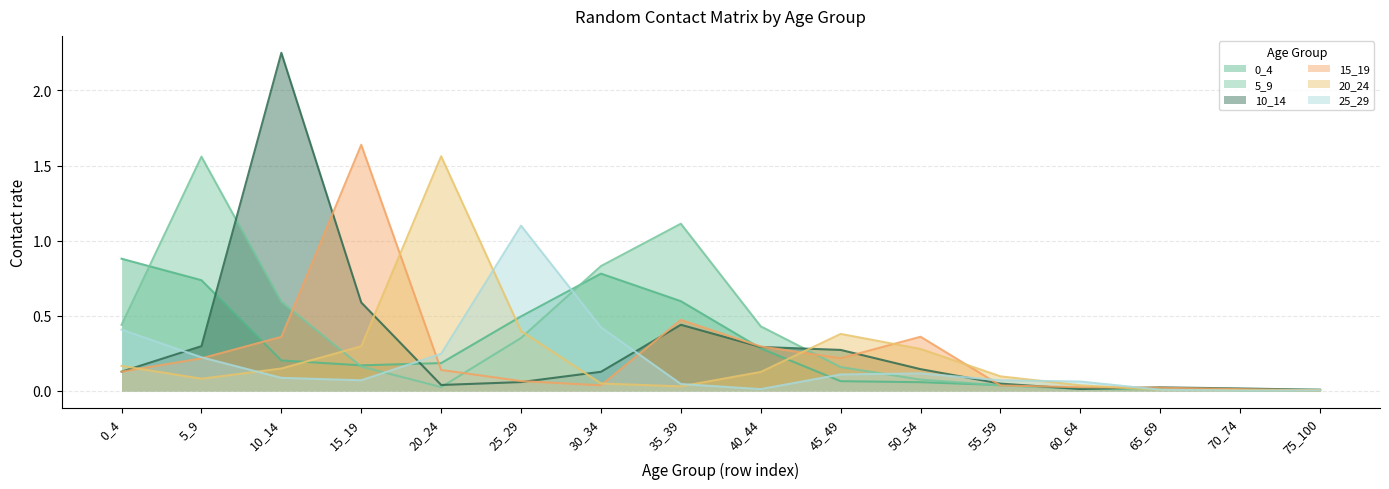

Is it true that 0_4 equals 0.0 at 70_74?

False